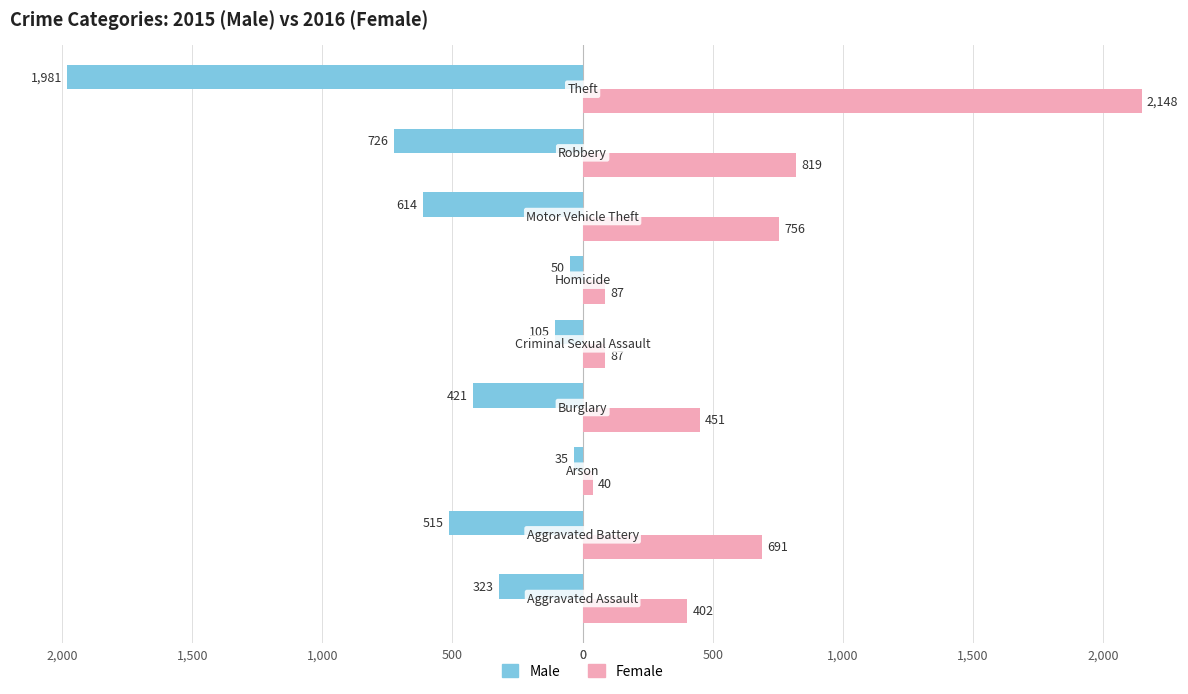

What are all the series names shown in the legend?

Male, Female